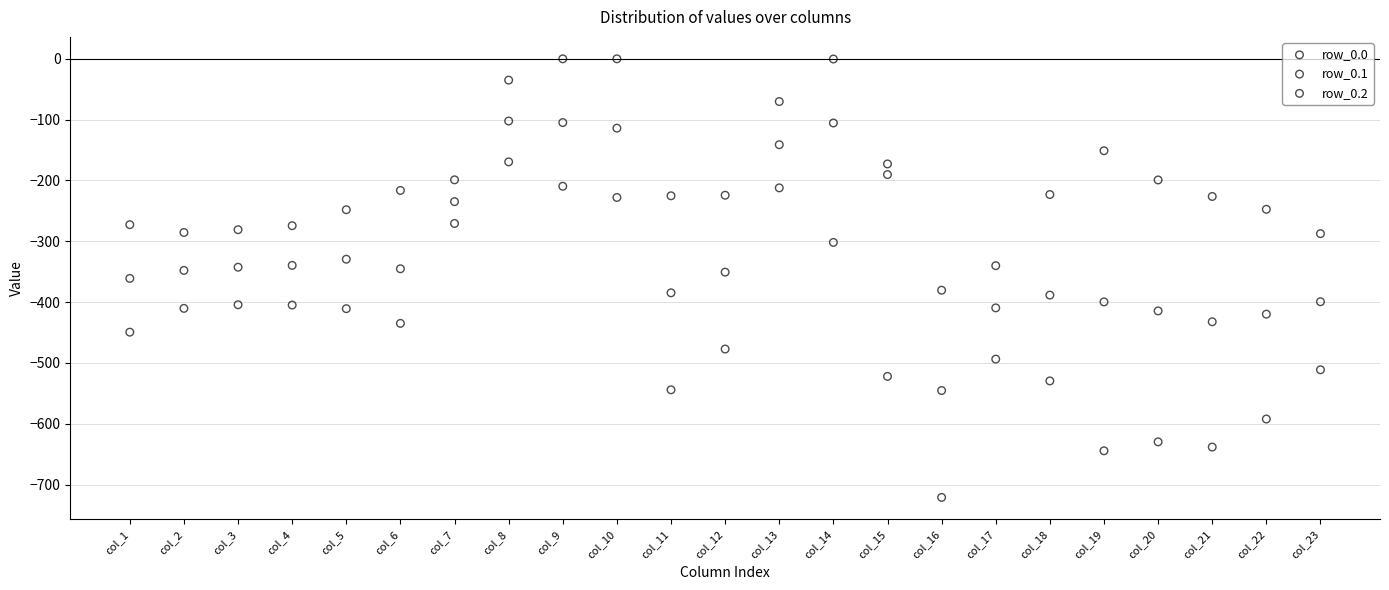

Which series reaches the maximum Y coordinate?

row_0.0